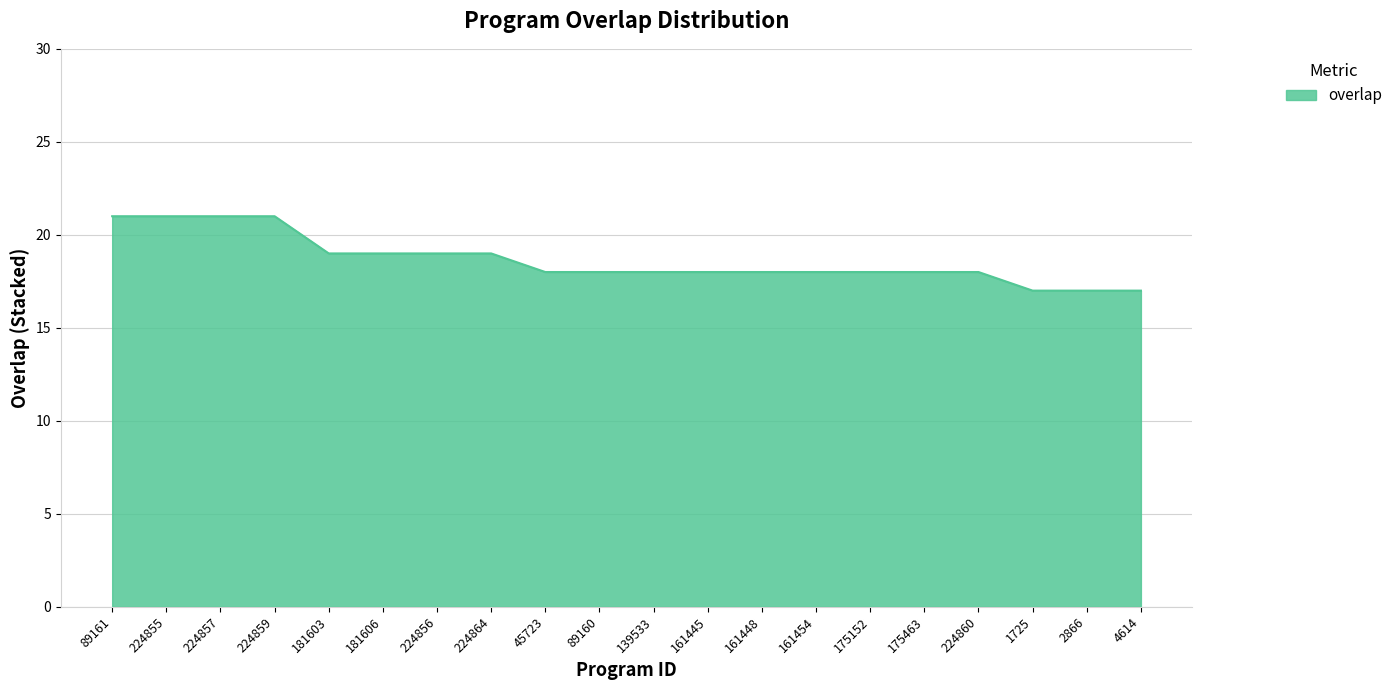

True or false: the data shows 26 at 181606.

False